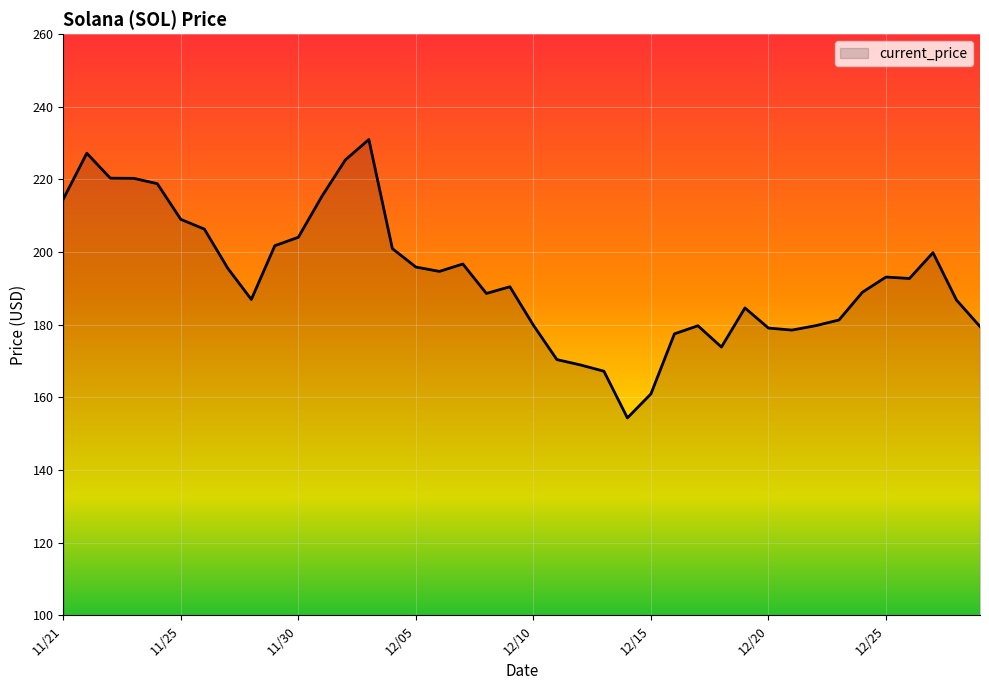

What is the greatest value displayed?

231.0